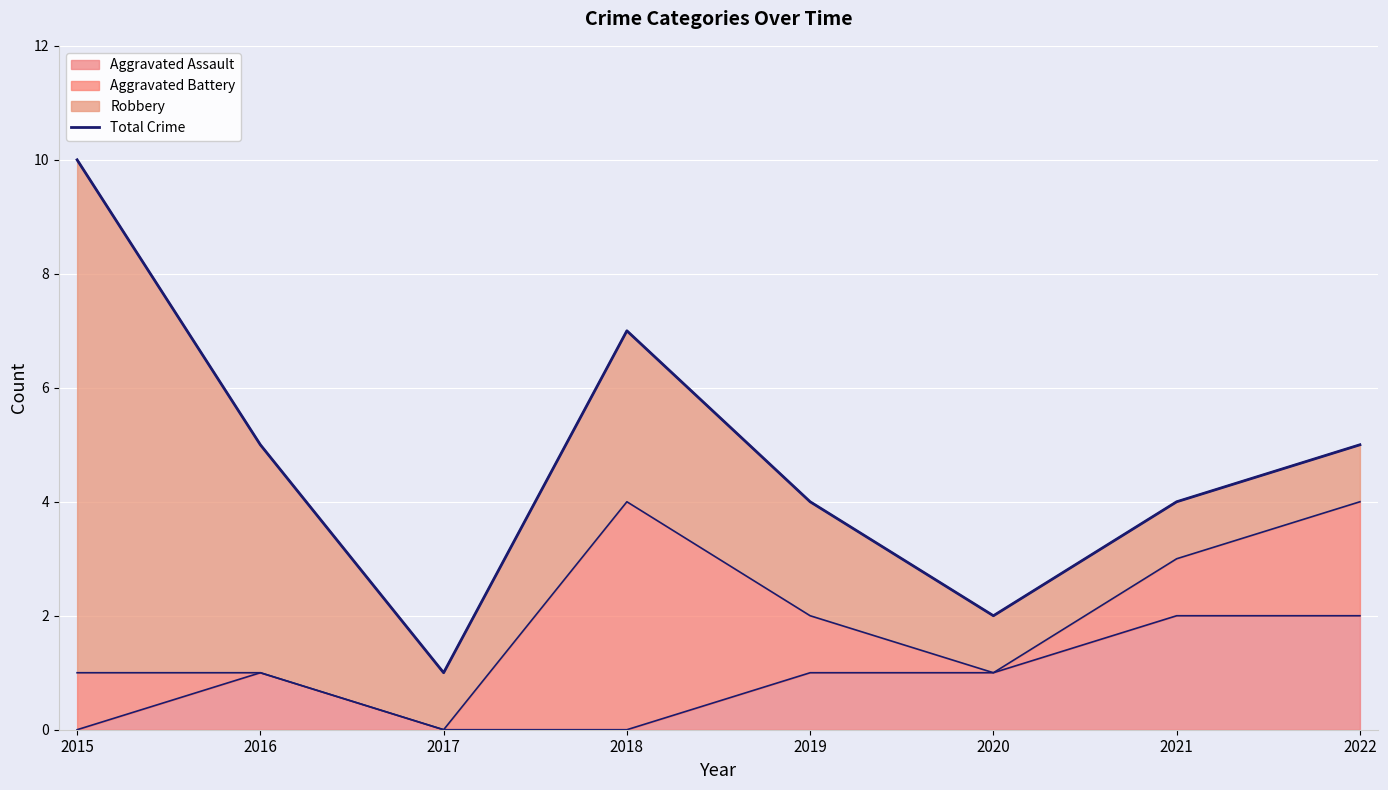

Reading left to right, what are all the values shown in this chart?

2015=10	2016=5	2017=1	2018=7	2019=4	2020=2	2021=4	2022=5